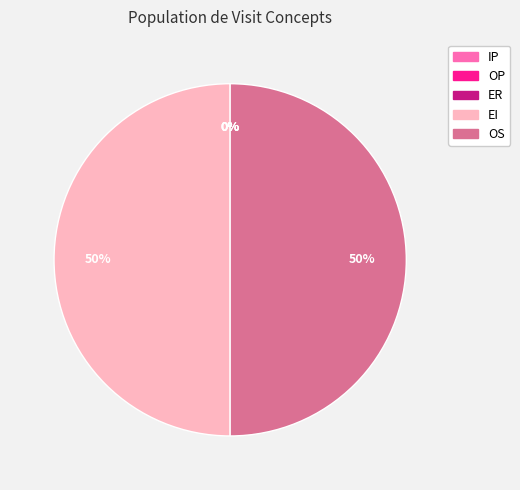

To the nearest percent, what portion does EI represent?

50%